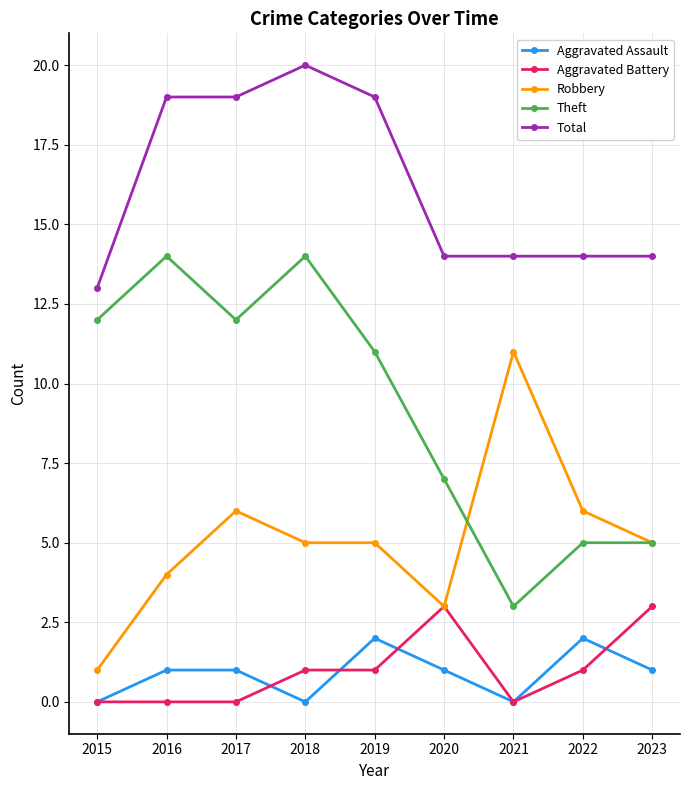

What is the greatest value displayed?

20